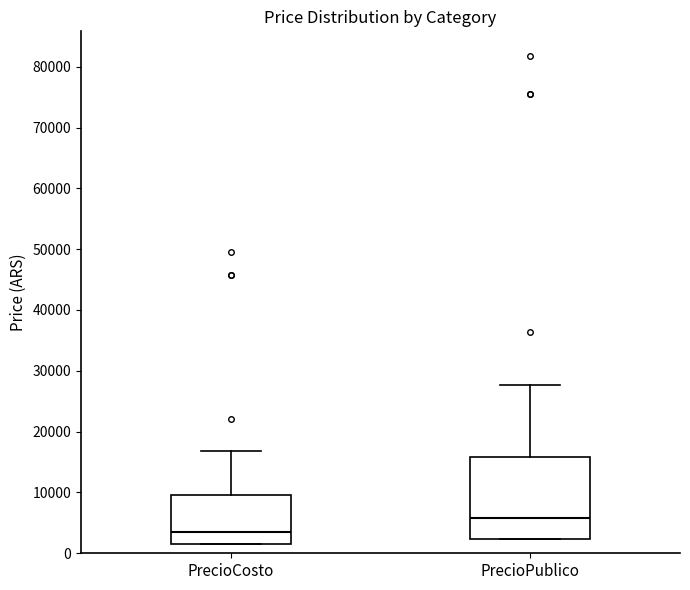

Which box is the tallest, from its lower edge to its upper edge?

PrecioPublico